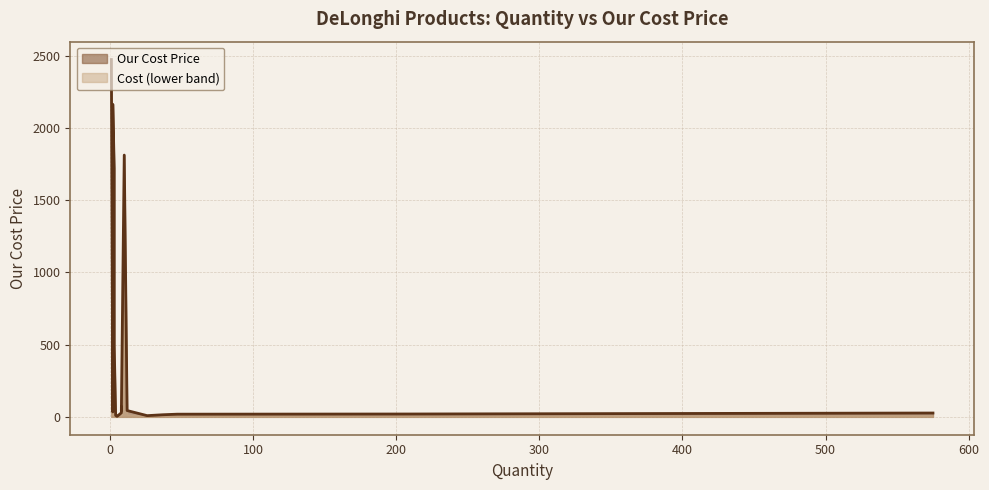

What is the minimum value shown in the chart?

3.4